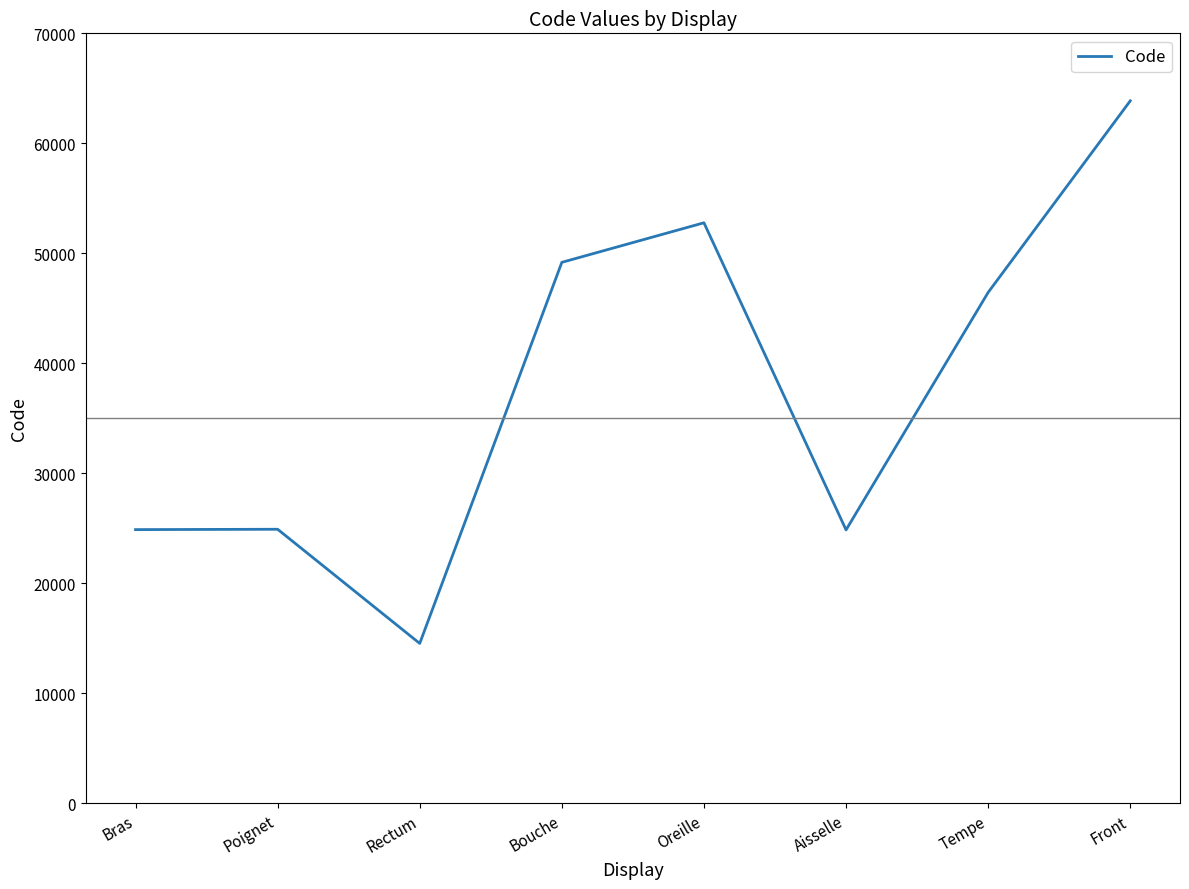

The value at Tempe is 72569. True or false?

False